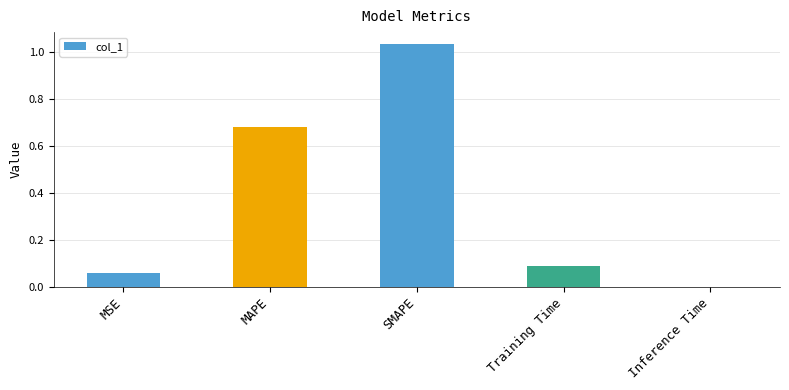

Count the number of categories in the chart.

5